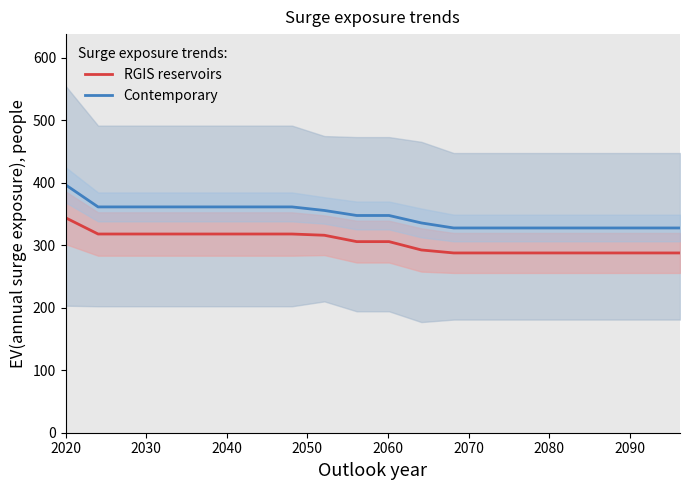

What are all the series names shown in the legend?

RGIS reservoirs, Contemporary